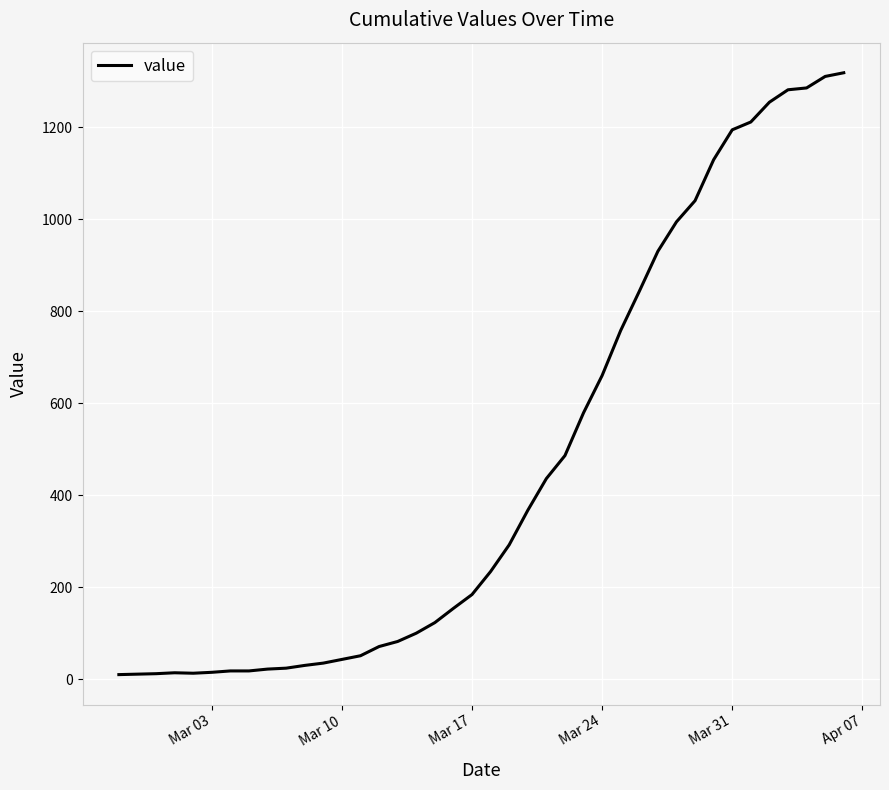

What is the greatest value displayed?

1318